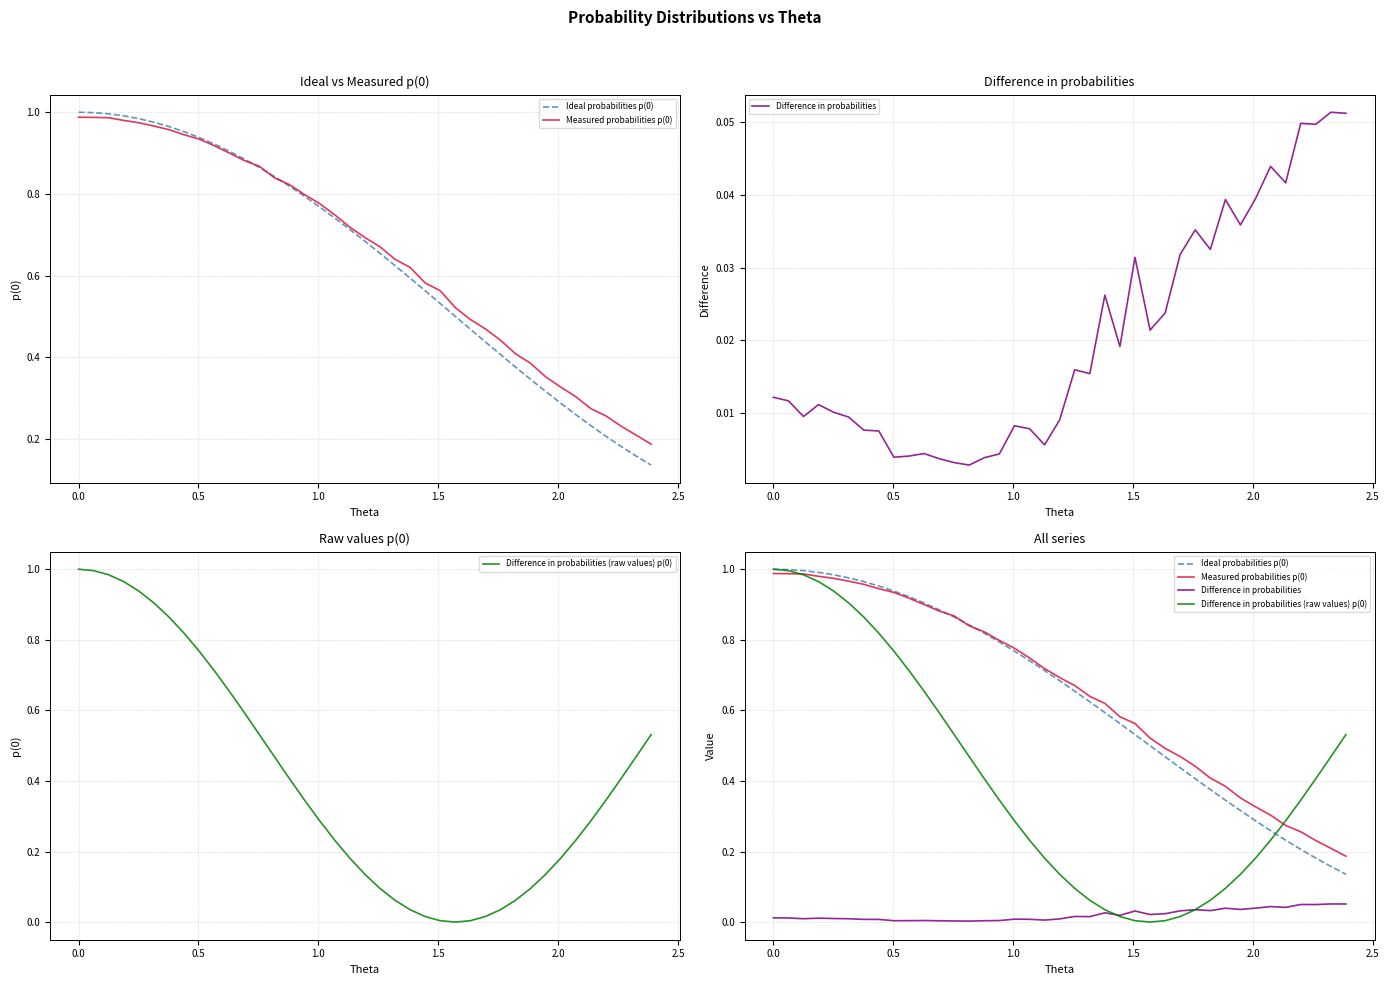

How many interior local peaks does the Difference in probabilities series have?

11